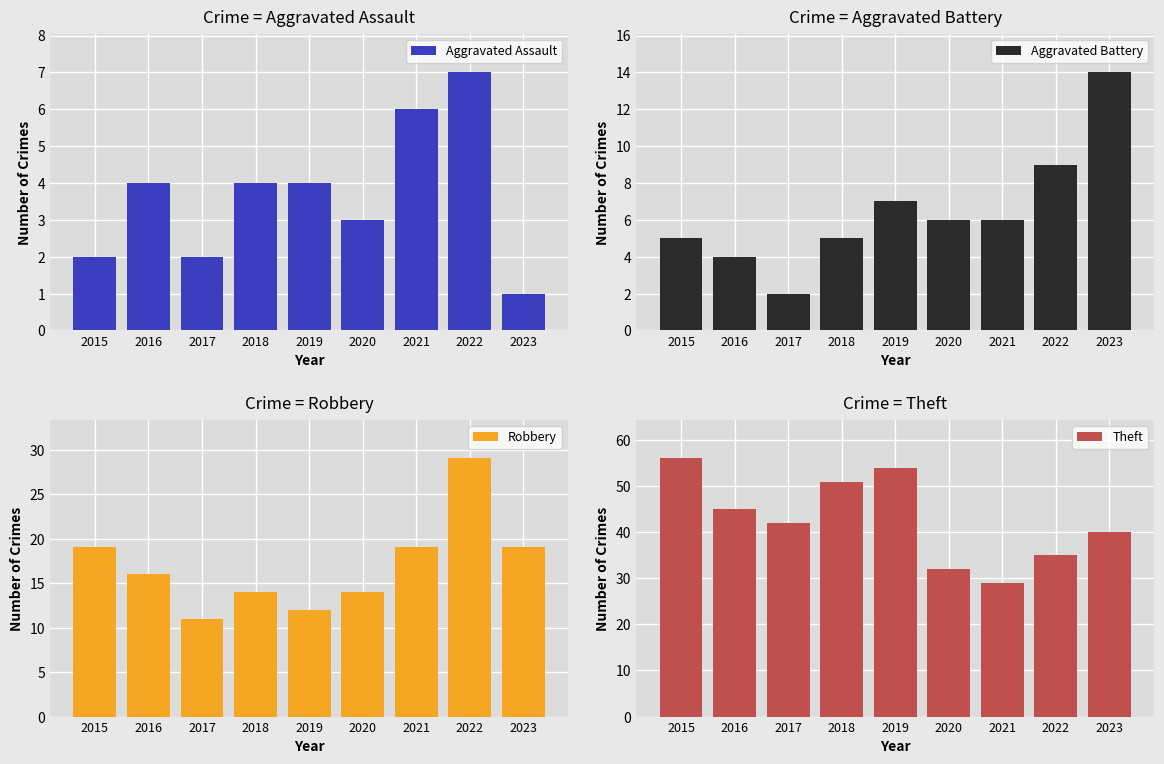

How many values in the Theft series are below 42?

4